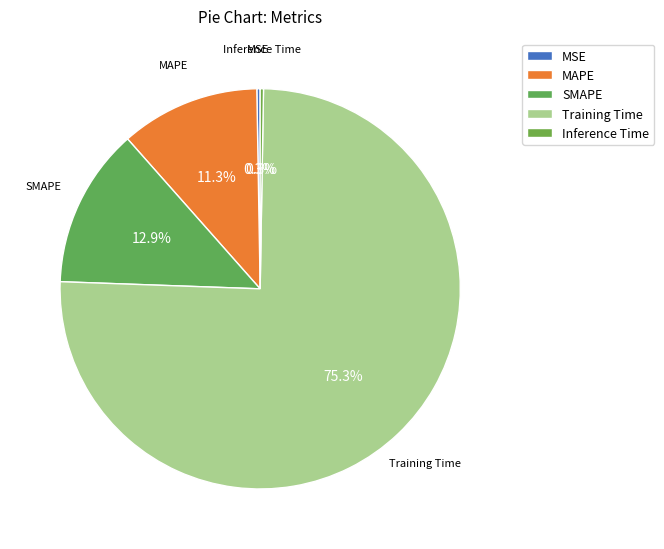

Is the sum of MSE and SMAPE greater than half?

No